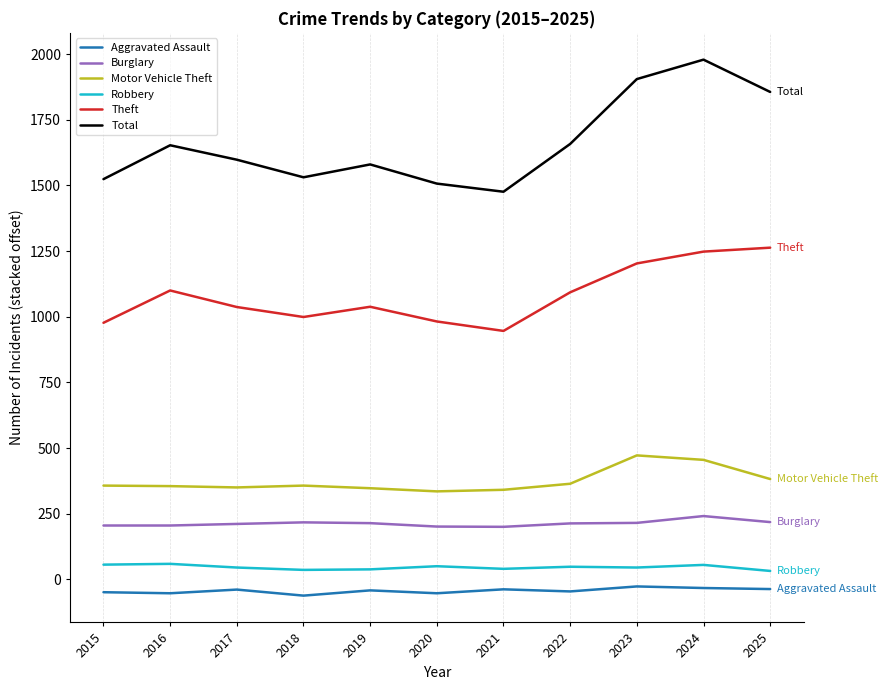

At 2024, list the series in order from largest to smallest.

Total, Theft, Motor Vehicle Theft, Burglary, Robbery, Aggravated Assault